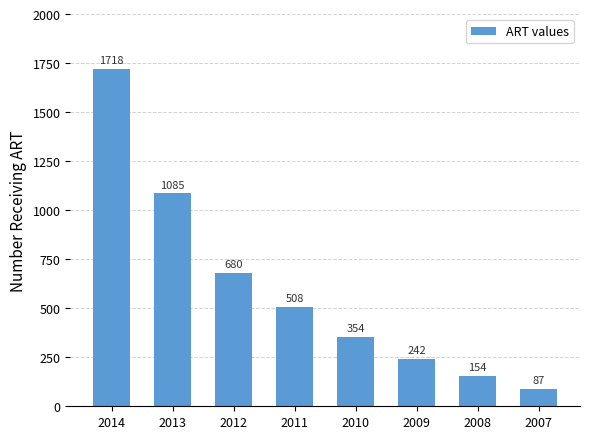

What is the greatest value displayed?

1718